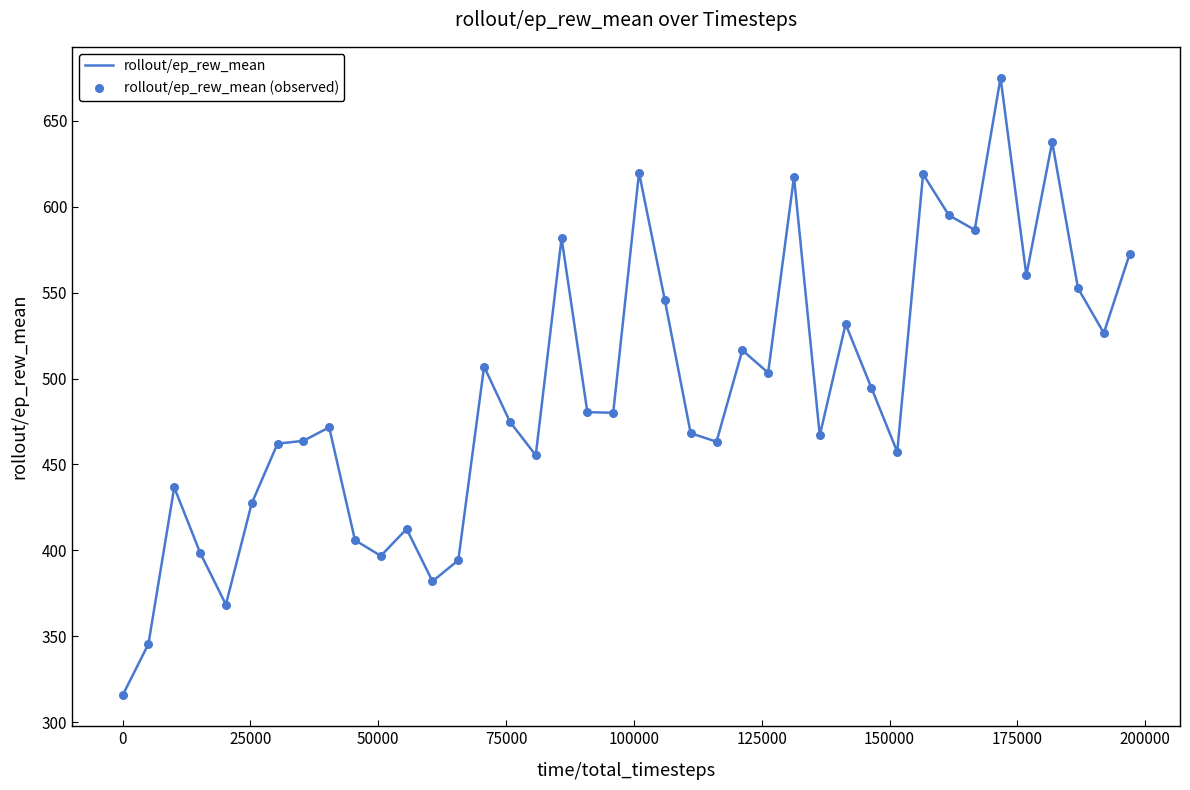

What is the minimum value shown in the chart?

315.7